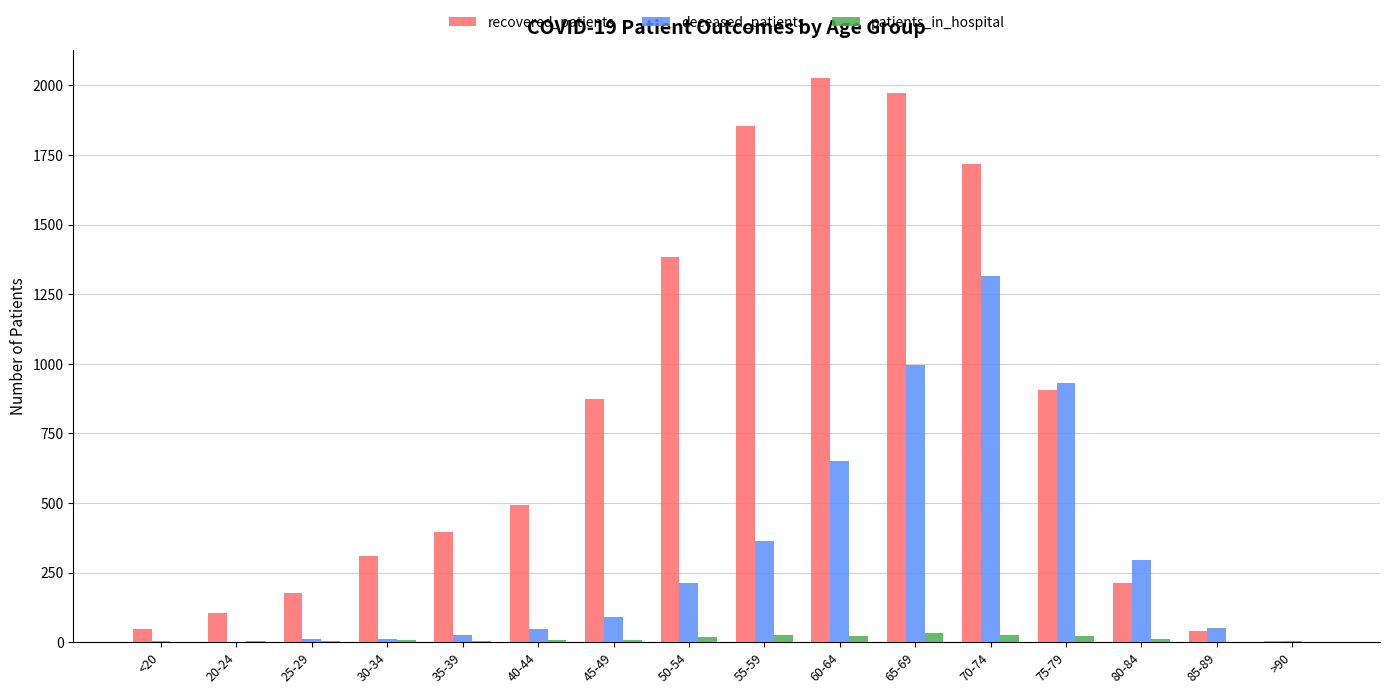

Which series changed the most between 30-34 and 45-49?

recovered_patients